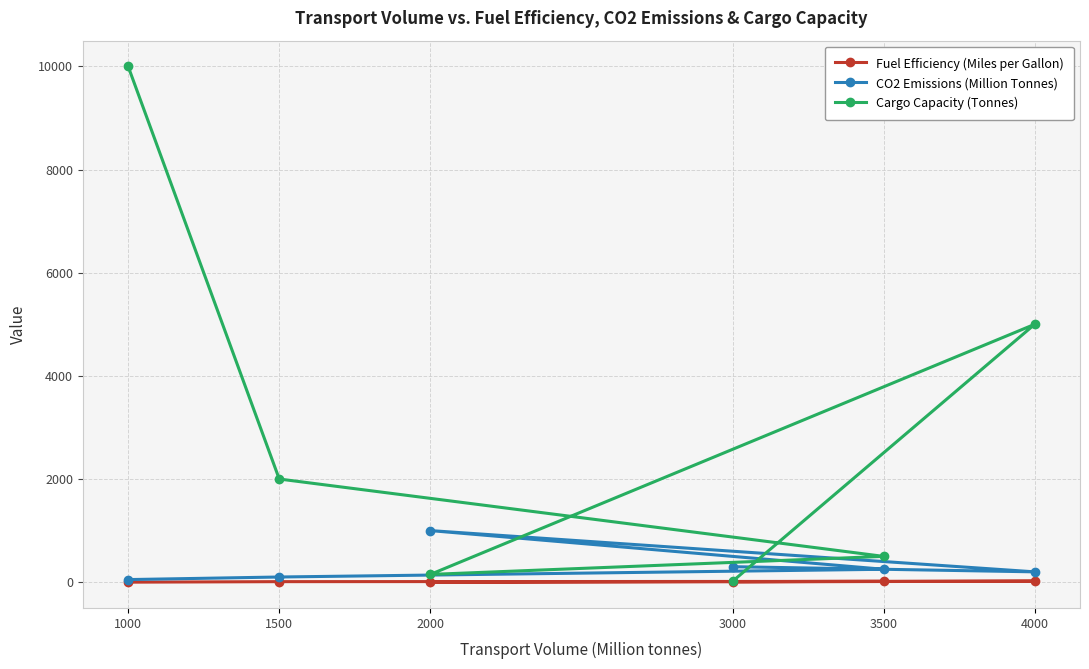

What is the difference between the Cargo Capacity (Tonnes) values at 4000 and 1000?

5000